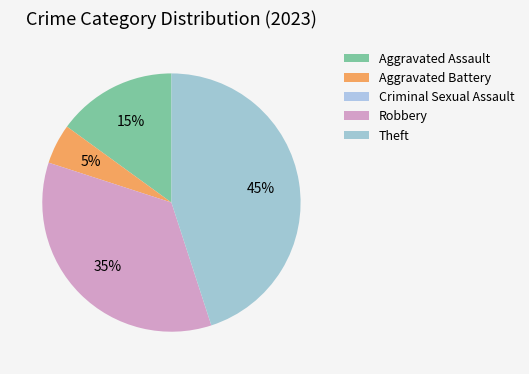

Which category has the biggest portion of the pie?

Theft